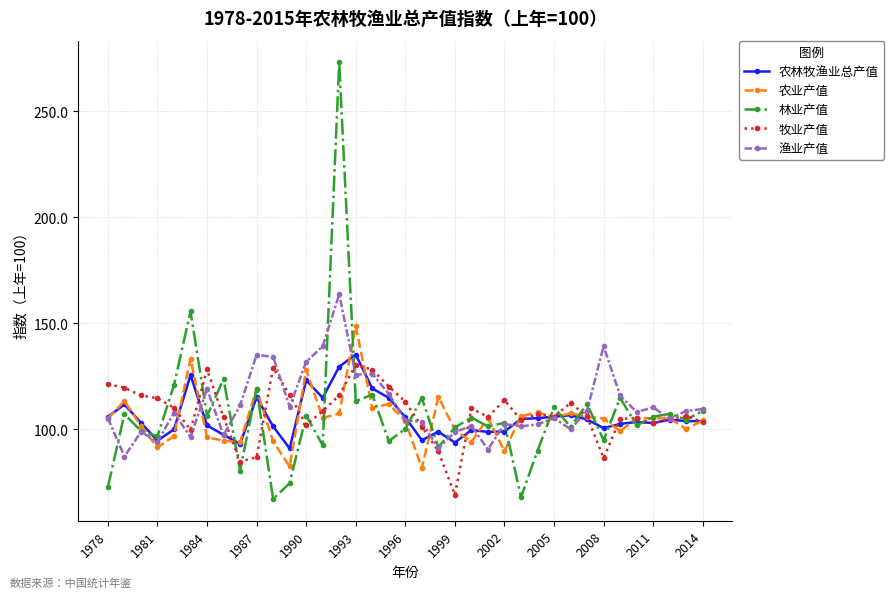

Which series has the largest range (max minus min)?

林业产值